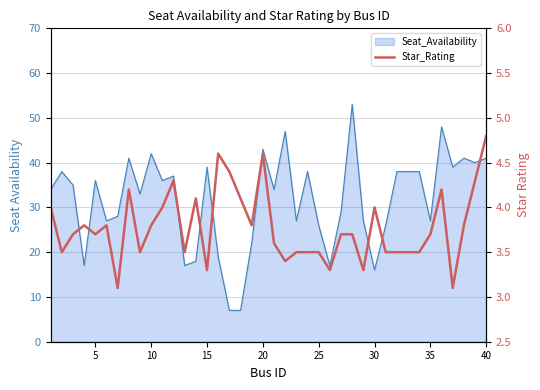

The value at 13 is 6.3. True or false?

False